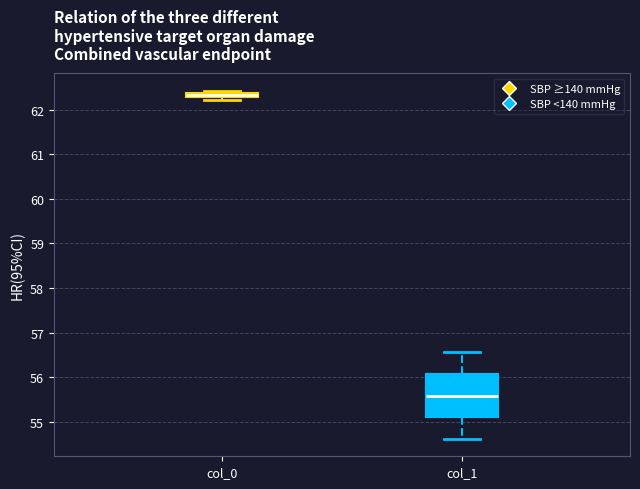

Where does the upper whisker of the box for col_1 end on the y-axis? The values are not printed on the chart, so give them approximately, as read against the axis.

56.6